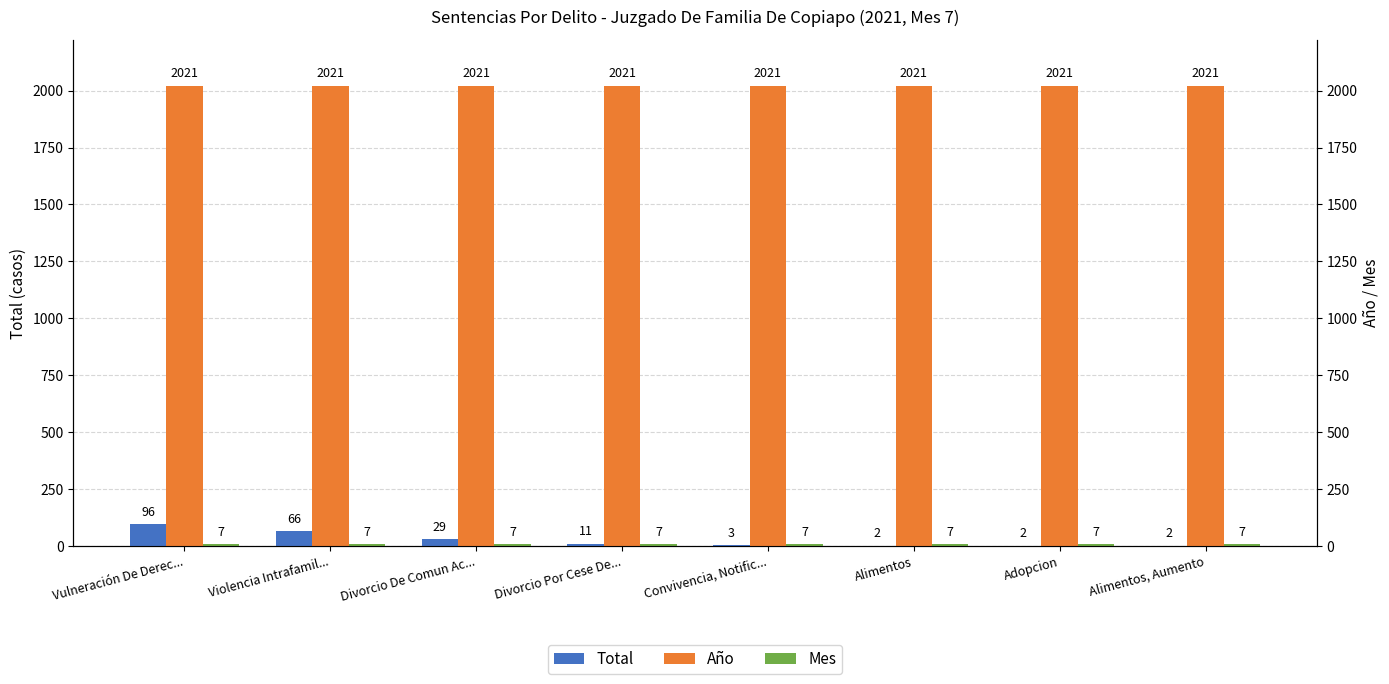

Is the value of Año at Divorcio De Comun Ac... greater than the value of Total at Alimentos, Aumento?

Yes